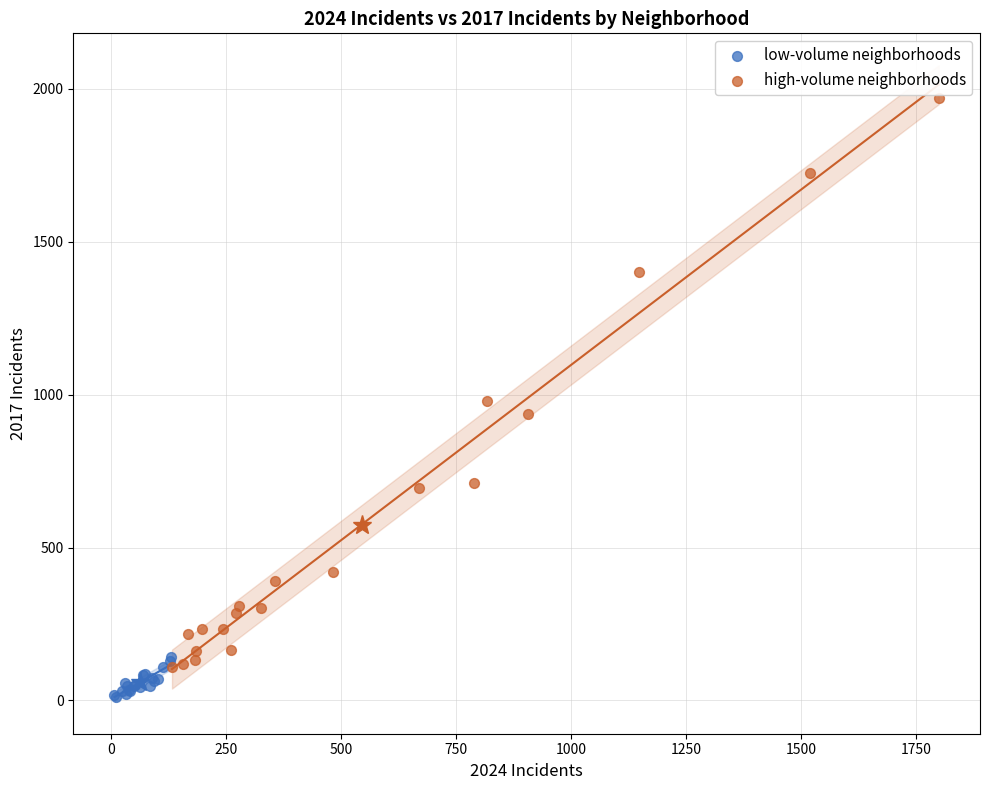

What are all the series names shown in the legend?

low-volume neighborhoods, high-volume neighborhoods